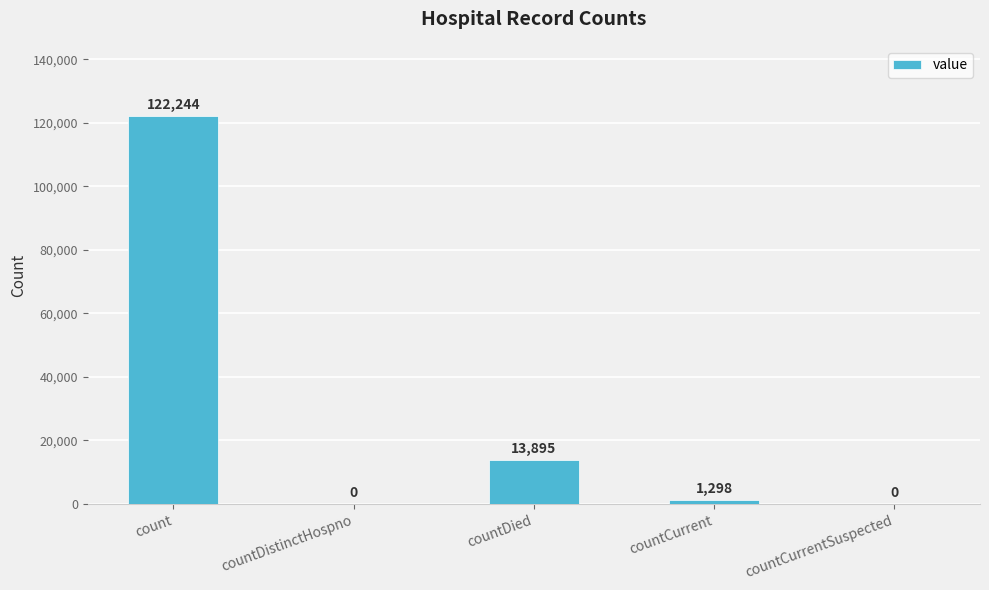

Is it true that the value at countDied is 5752?

False